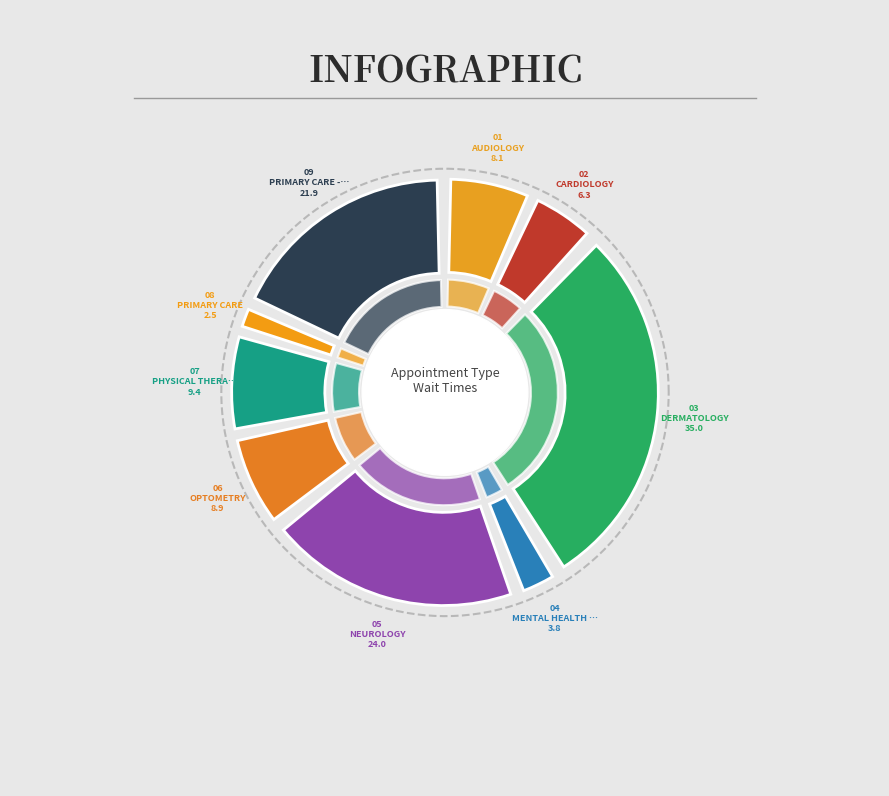

What percentage is the NEUROLOGY slice, to the nearest percent?

20%